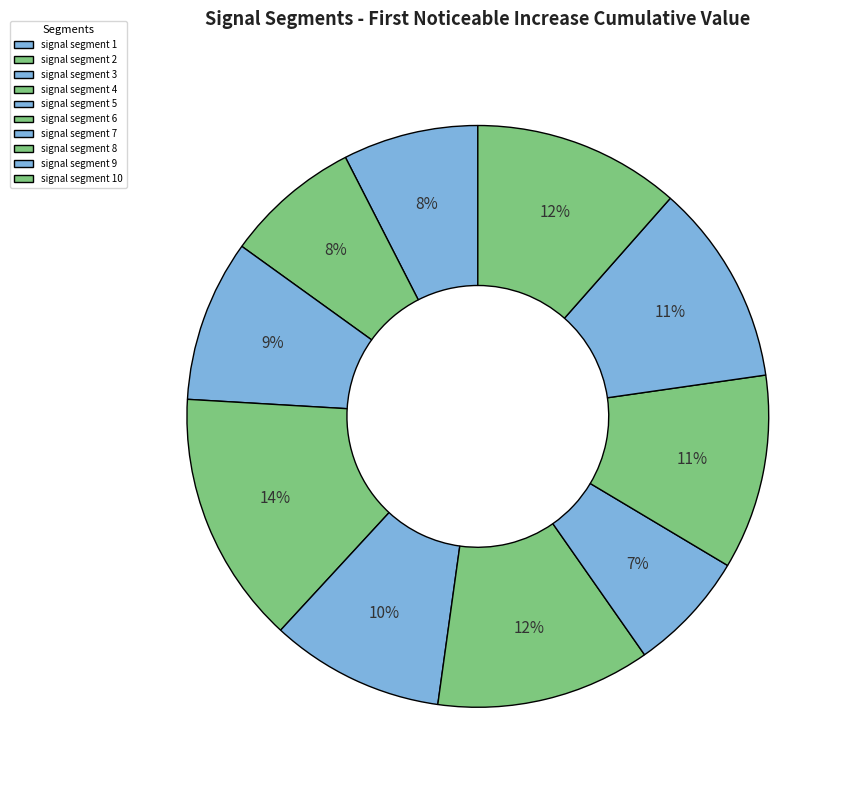

What is the smallest slice in the pie chart?

signal segment 7